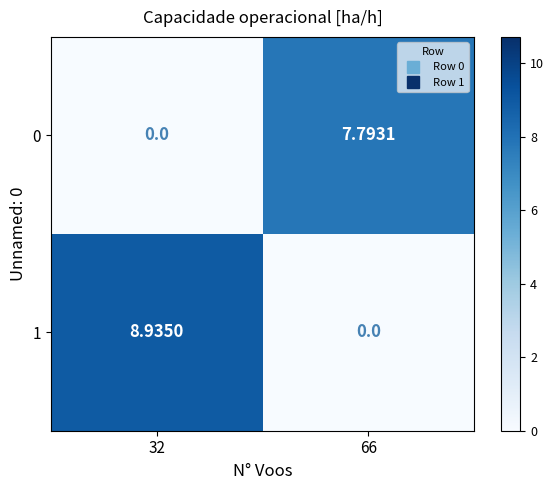

Is the value of 0 at 32 greater than the value of 1 at 32?

No